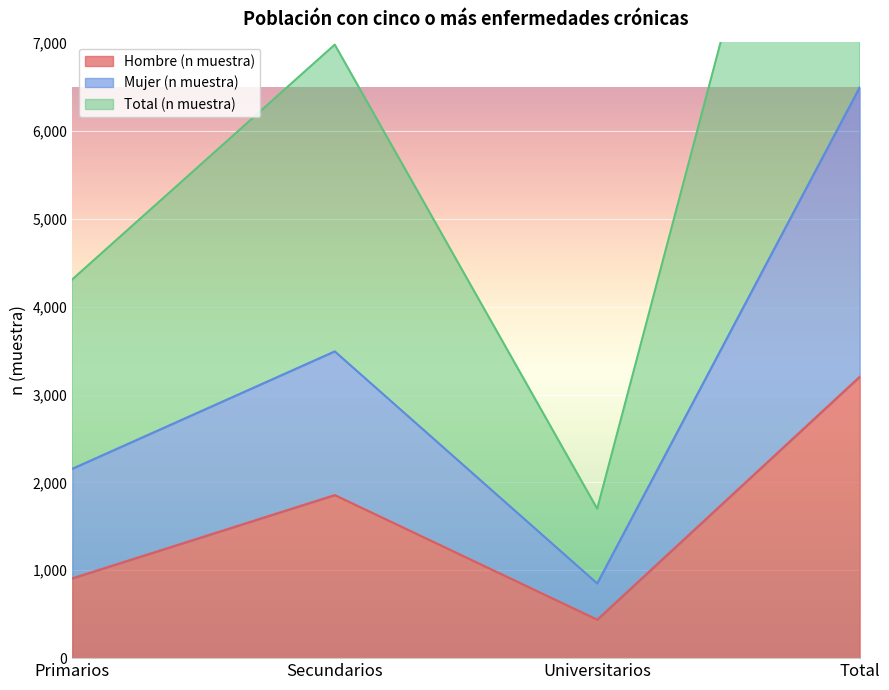

Rank the series by their average value, from highest to lowest.

Total (n muestra), Mujer (n muestra), Hombre (n muestra)